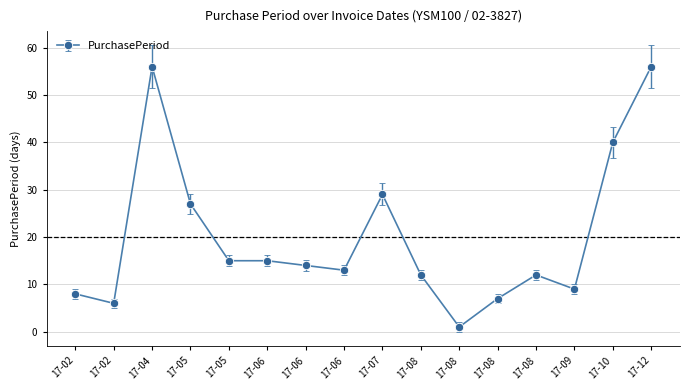

Does the chart have visible grid lines?

Yes